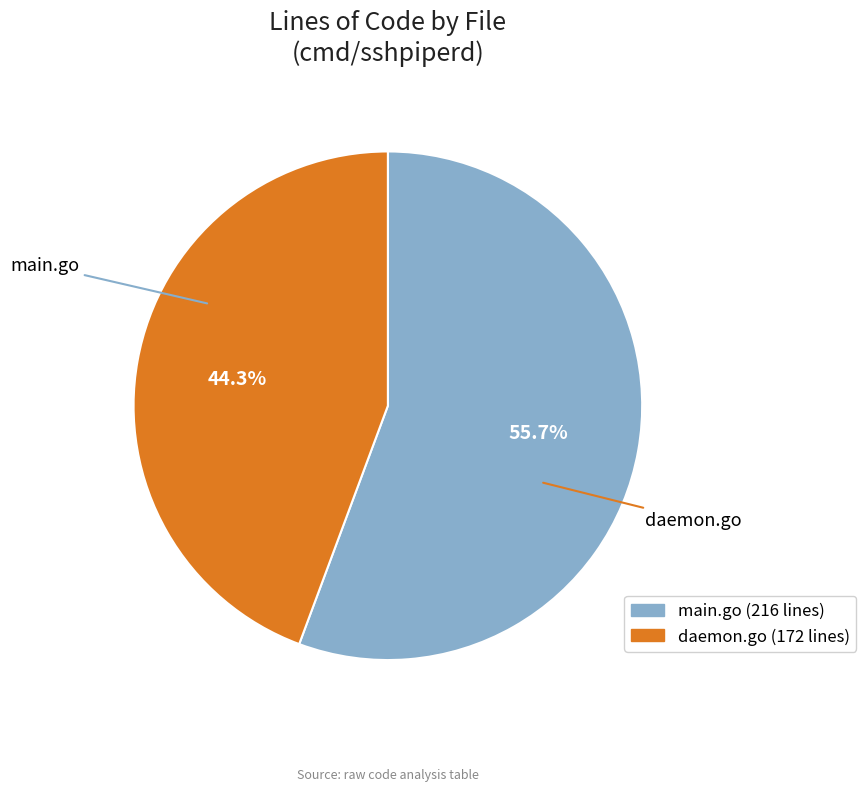

To the nearest percent, what is the combined percentage of daemon.go and main.go?

100%